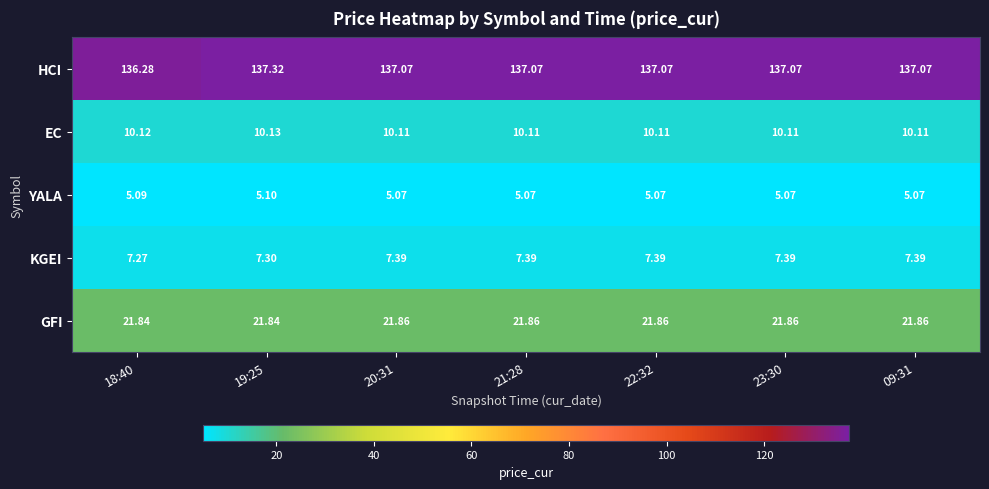

Is the value of HCI at 18:40 greater than the value of YALA at 20:31?

Yes